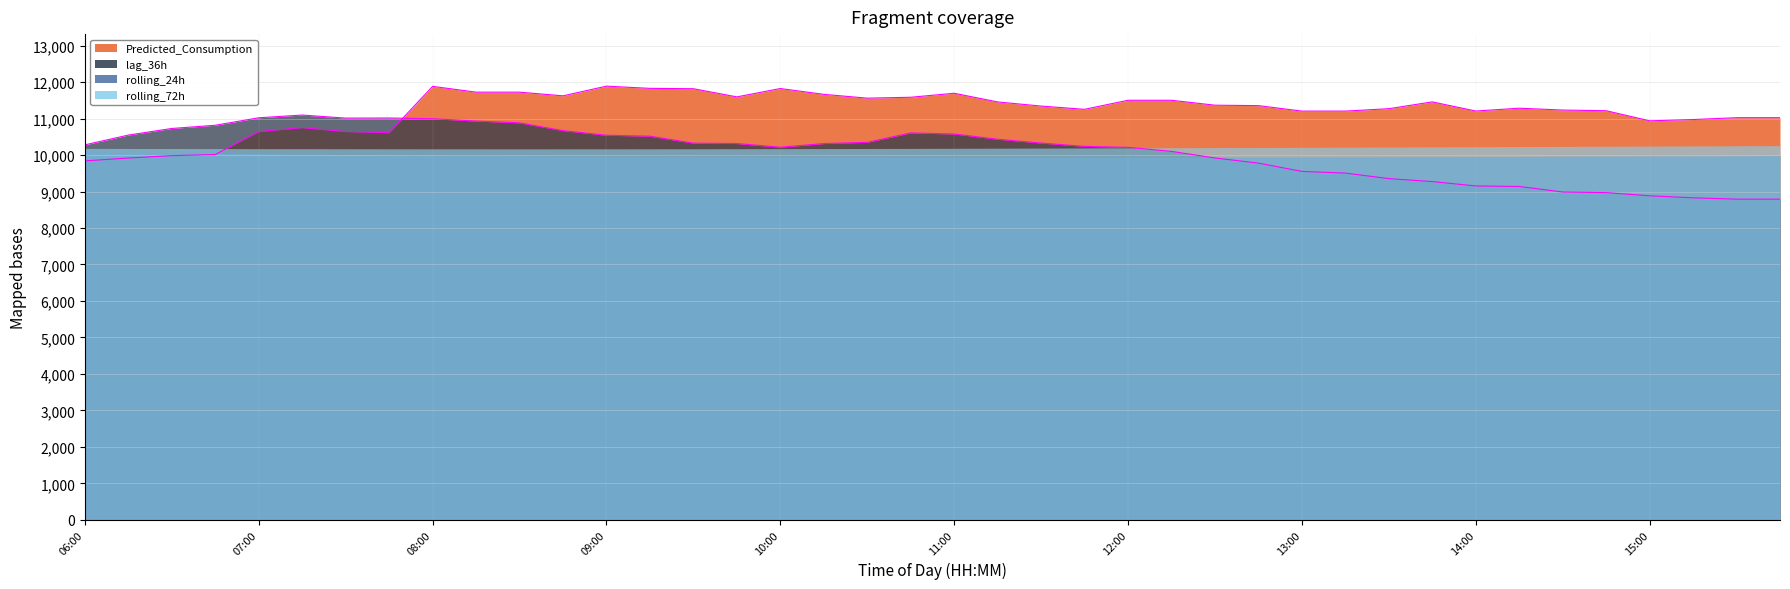

How many lines are shown in the chart?

2